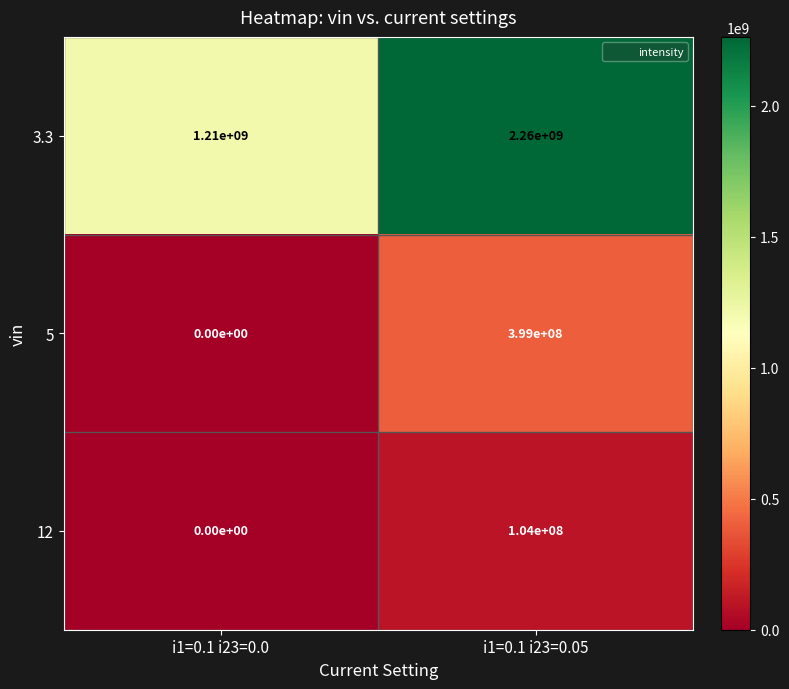

Between i1=0.1 i23=0.0 and i1=0.1 i23=0.05, which series saw the biggest shift?

3.3